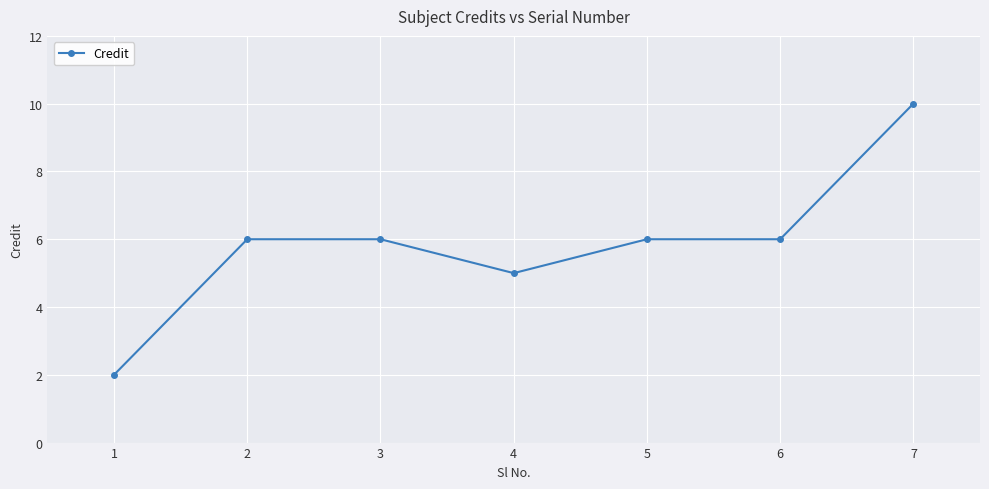

True or false: the data shows 6 at 2.

True